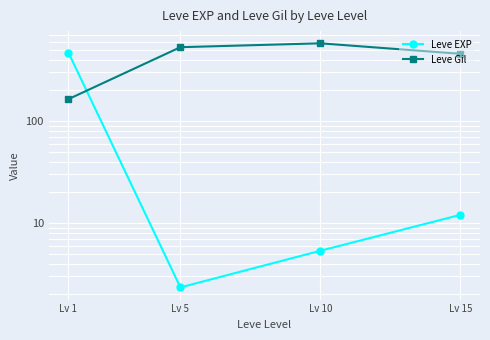

How many values in the Leve EXP series exceed 12?

1